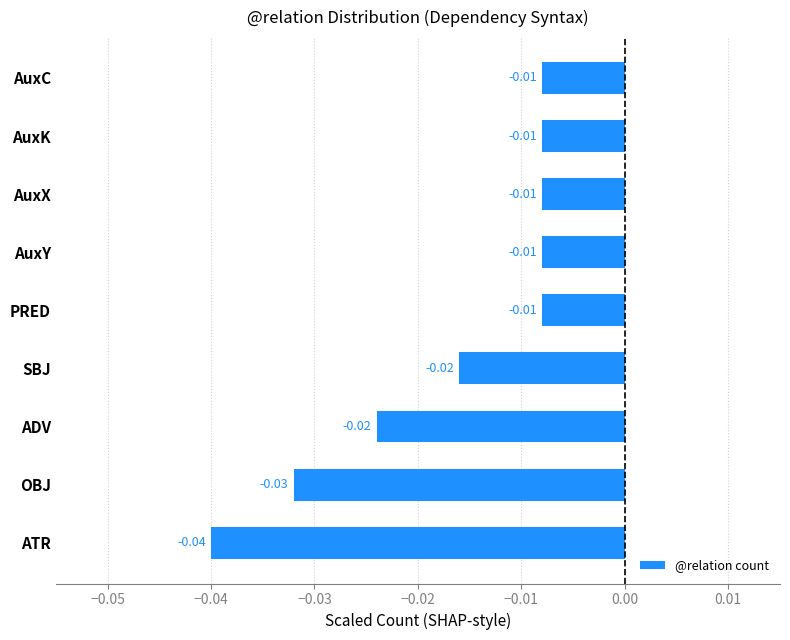

Which has a higher value, AuxC or SBJ?

AuxC